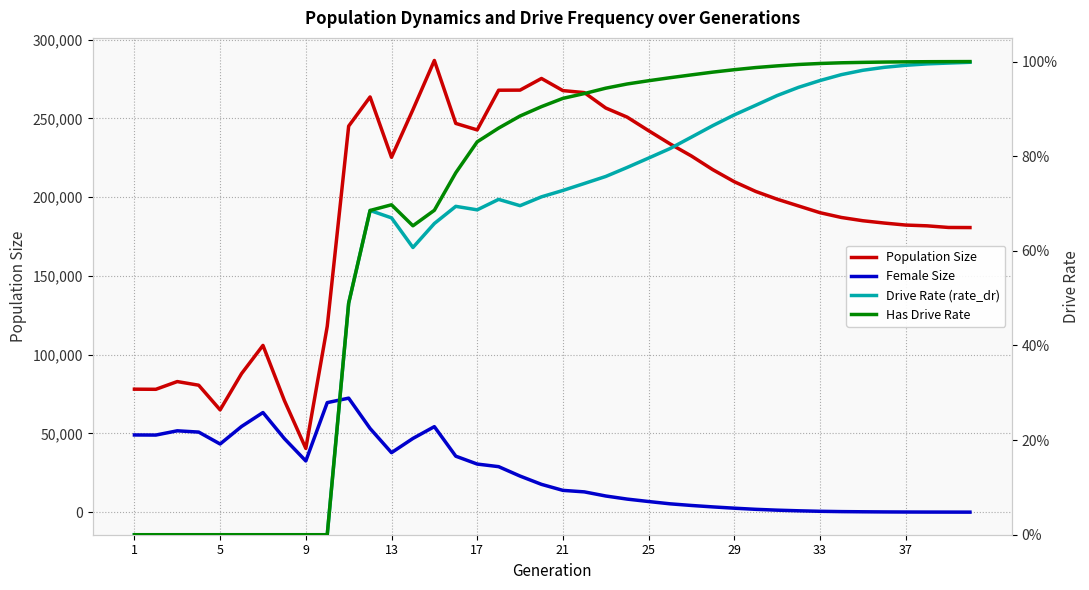

How many data points in Population Size are above 203633?

19